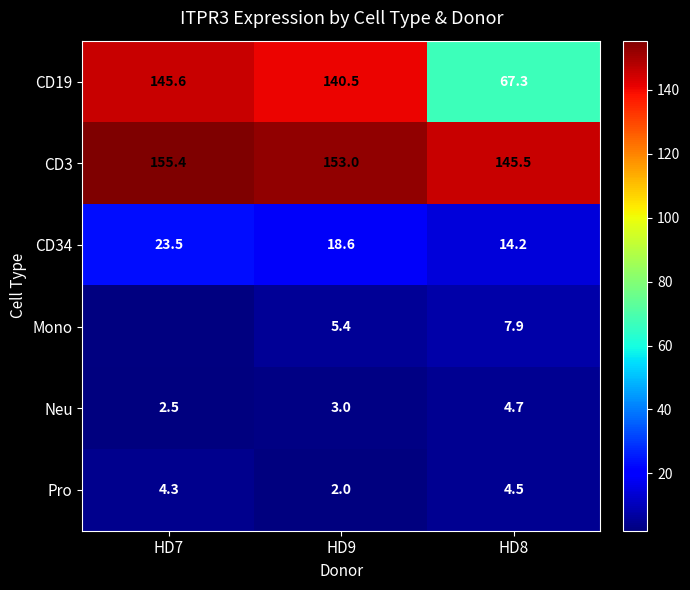

Is the value of Pro at HD9 greater than the value of Mono at HD8?

No